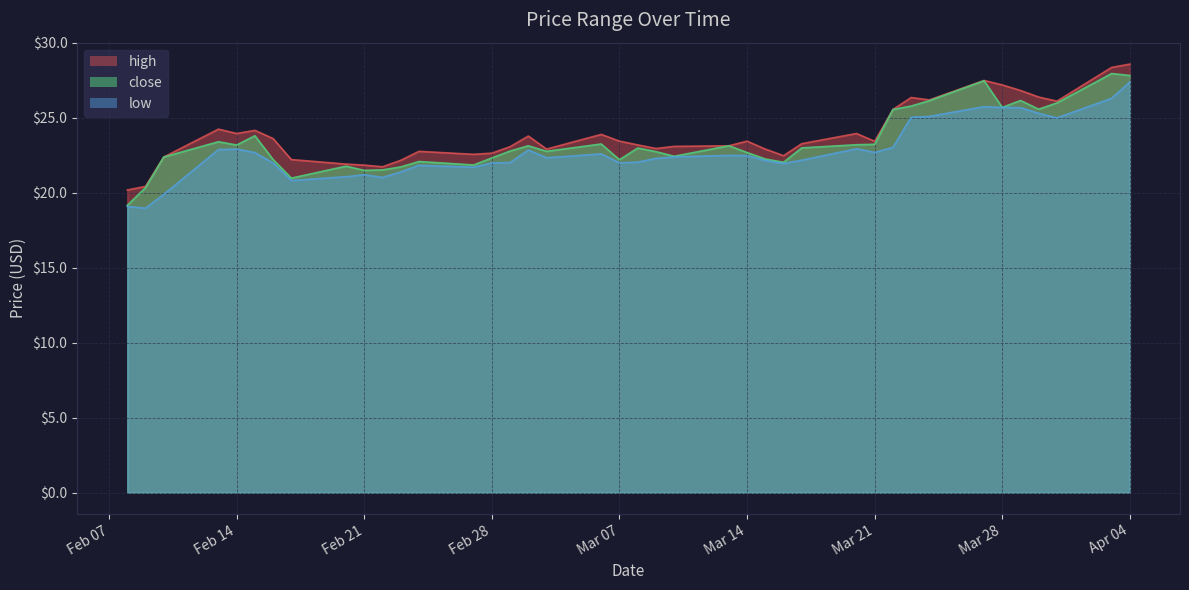

Does the chart display data point markers on the line(s)?

No